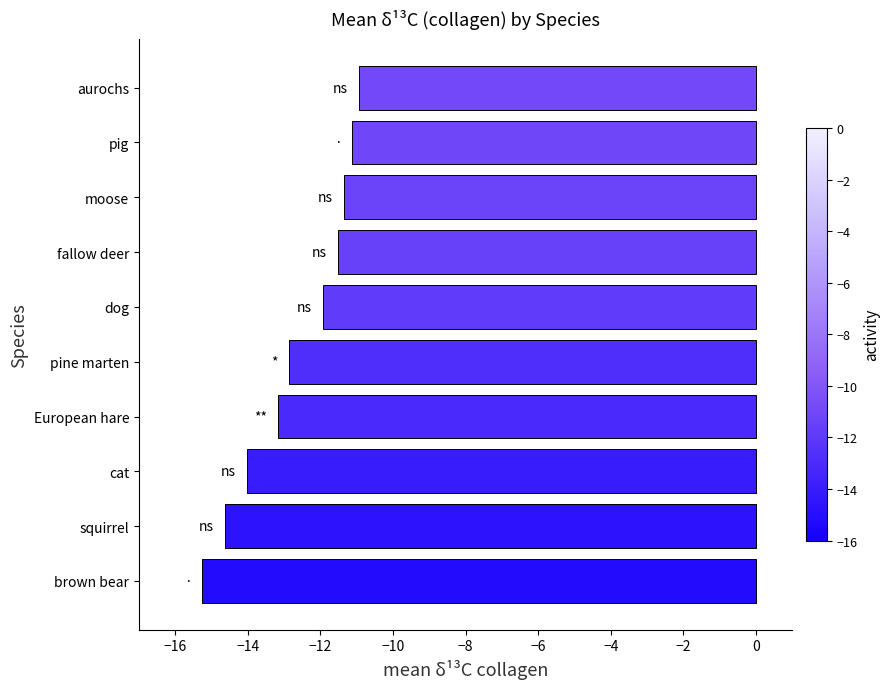

What is the difference between the maximum and second lowest values?

3.7